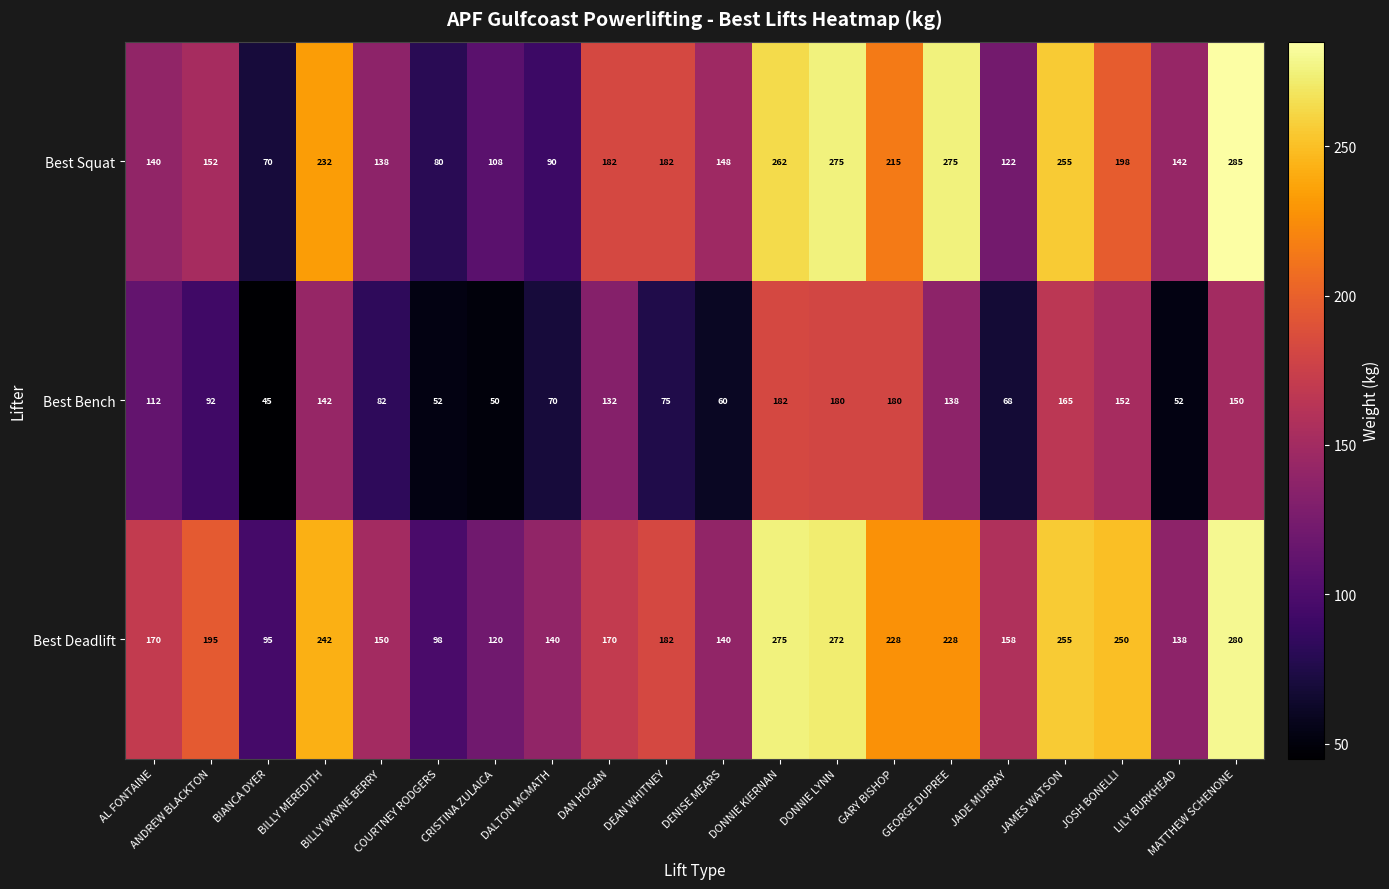

Which series has the widest spread of values?

Best Squat